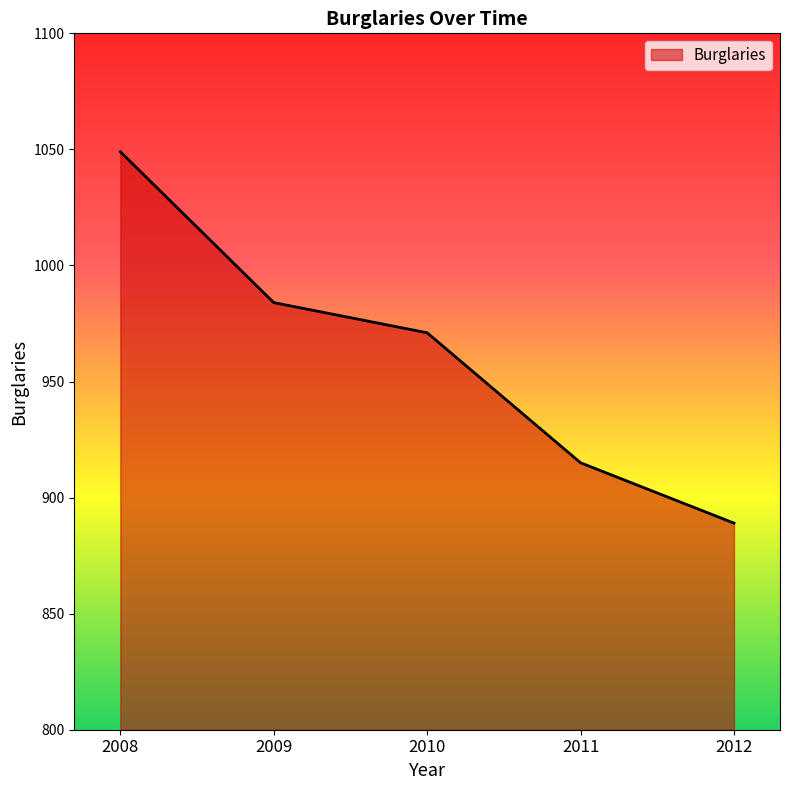

What is the difference between the maximum and minimum values?

160